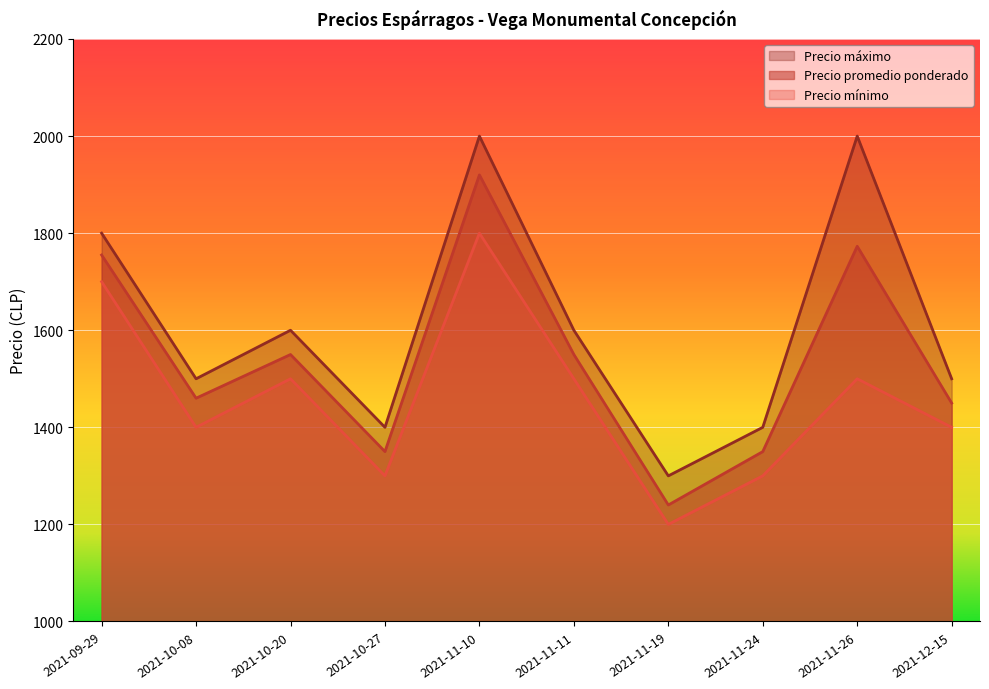

True or false: Precio mínimo and Precio máximo intersect in this chart.

False